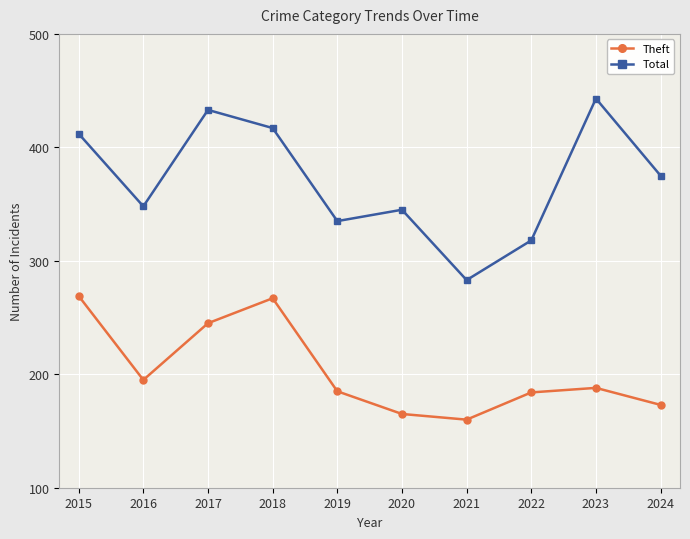

What is the average value of the Theft series?

203